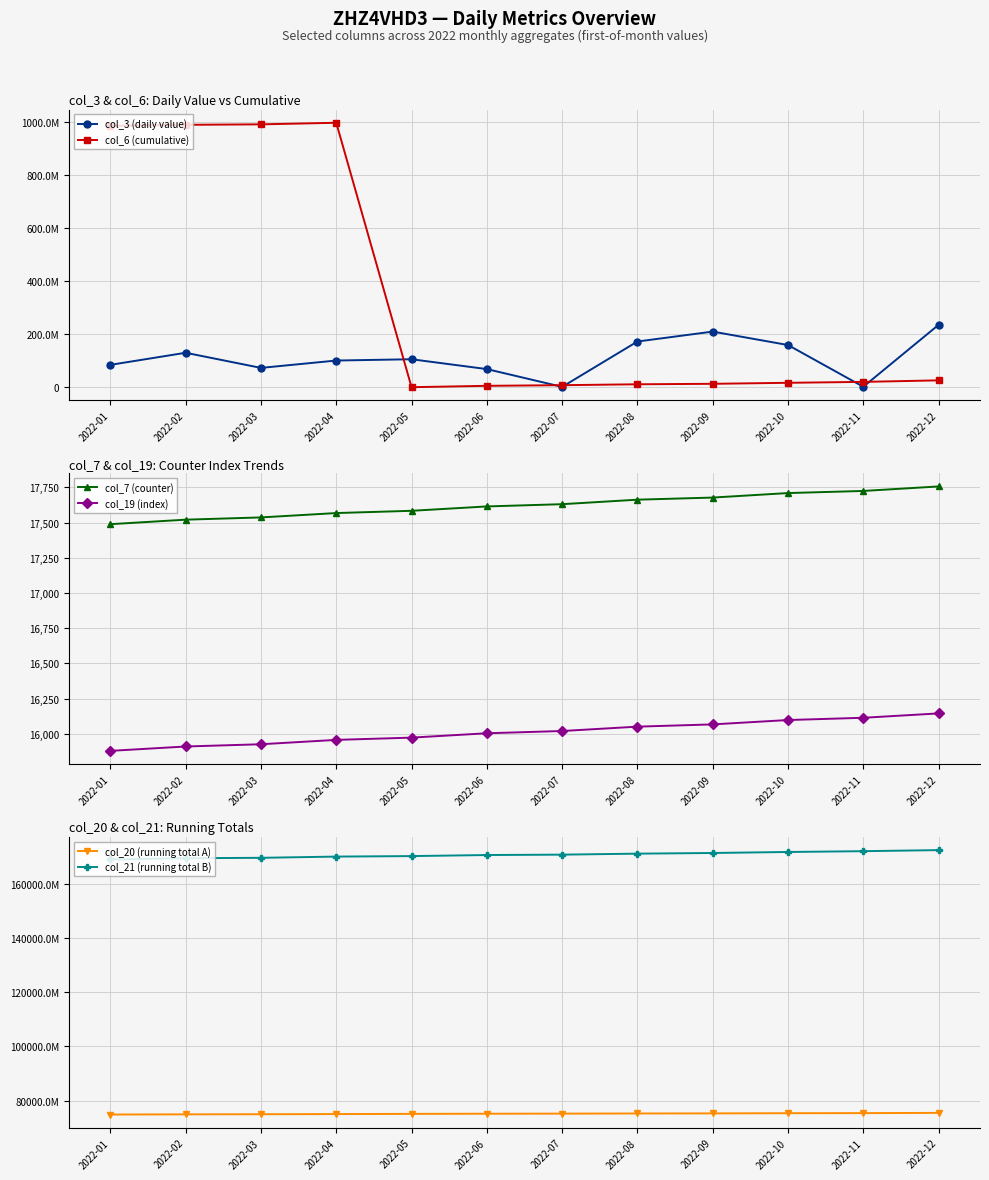

True or false: col_6 (cumulative) has a value of 17522957 at 2022-09.

False